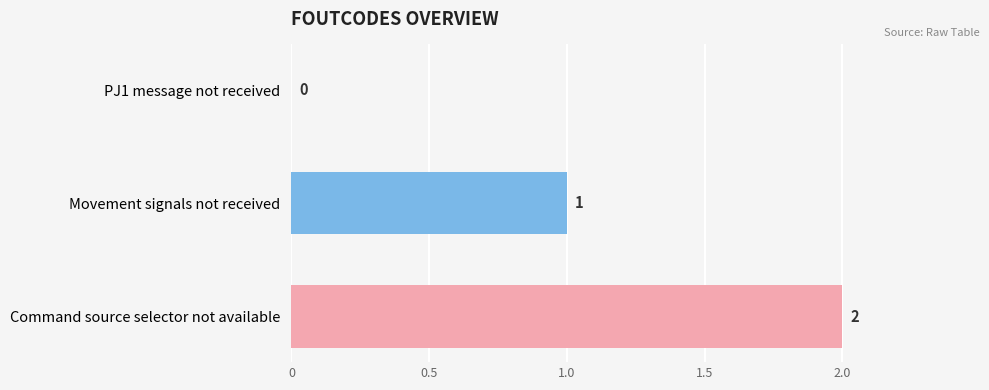

Is it true that the value at Command source selector not available is 3?

False